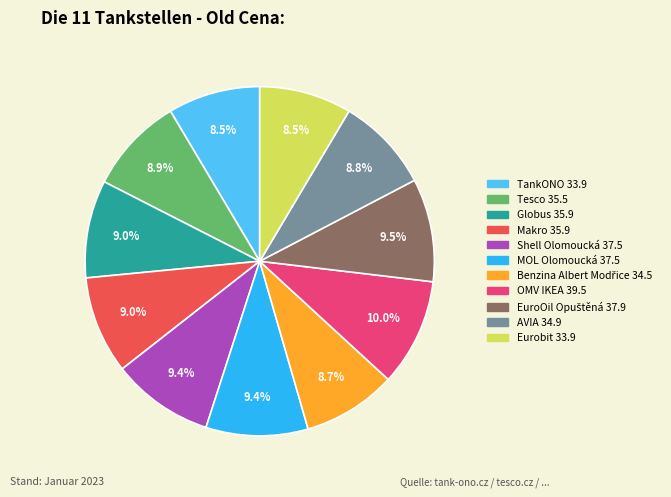

How many slices are in this pie chart?

11